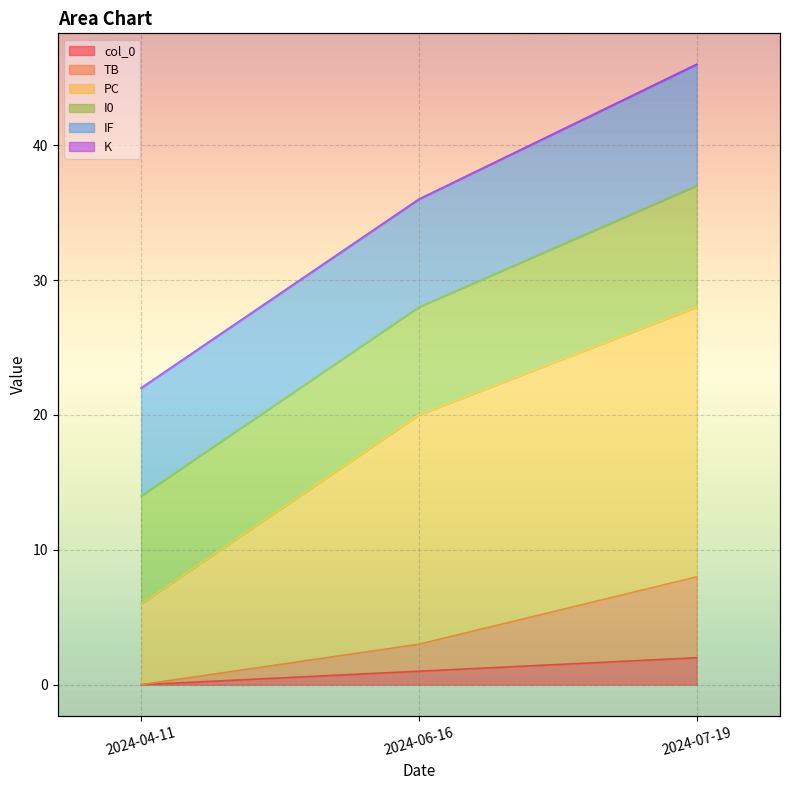

The value of TB at 2024-04-11 is -5. True or false?

False